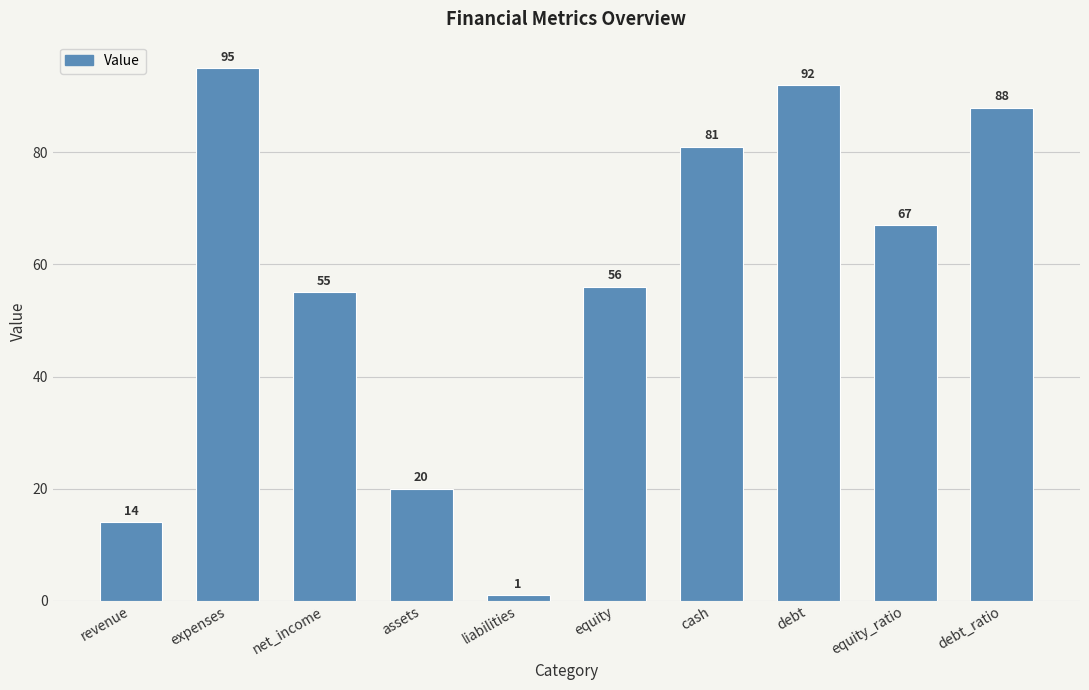

What is the maximum value shown in the chart?

95